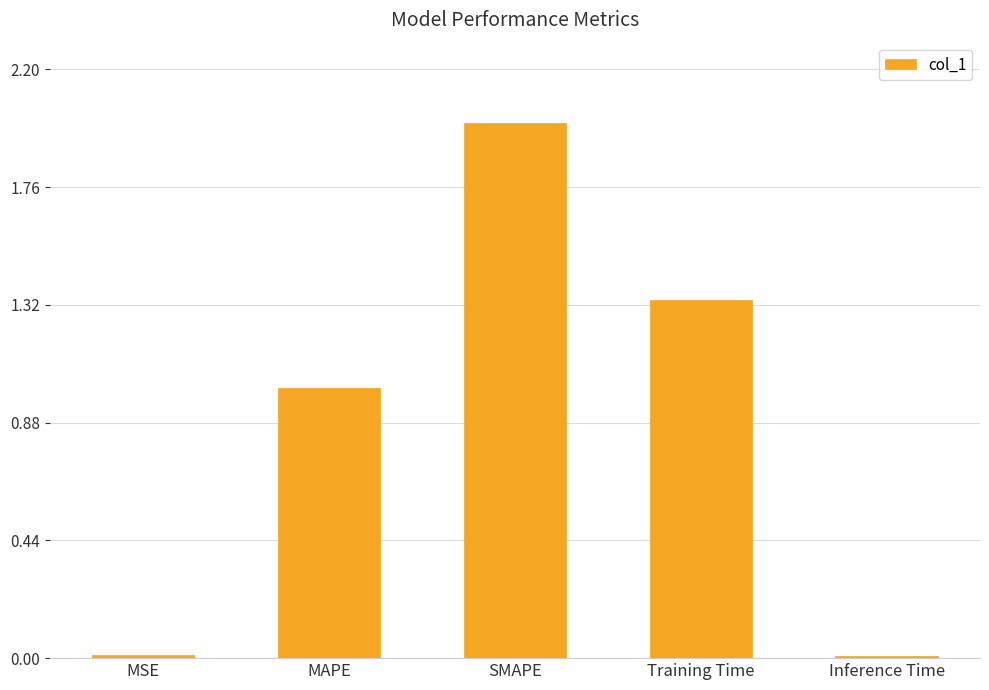

True or false: the data shows 0.0 at Inference Time.

True